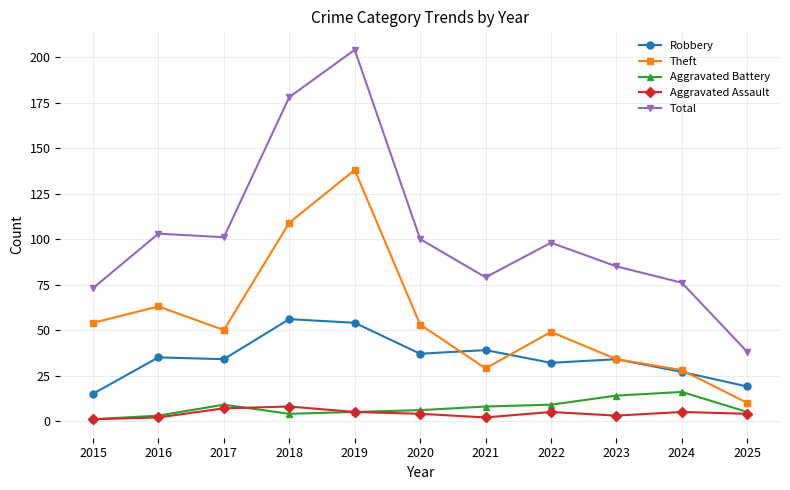

How many categories are shown in the chart?

11